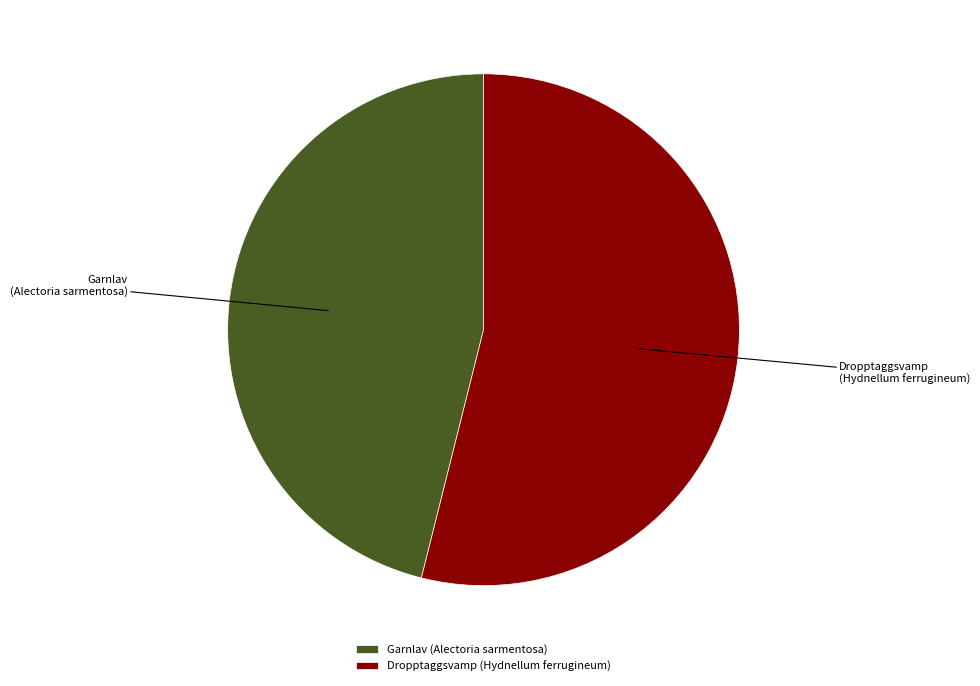

Approximately how many times larger is the value at Dropptaggsvamp (Hydnellum ferrugineum) compared to Garnlav (Alectoria sarmentosa)?

1.2